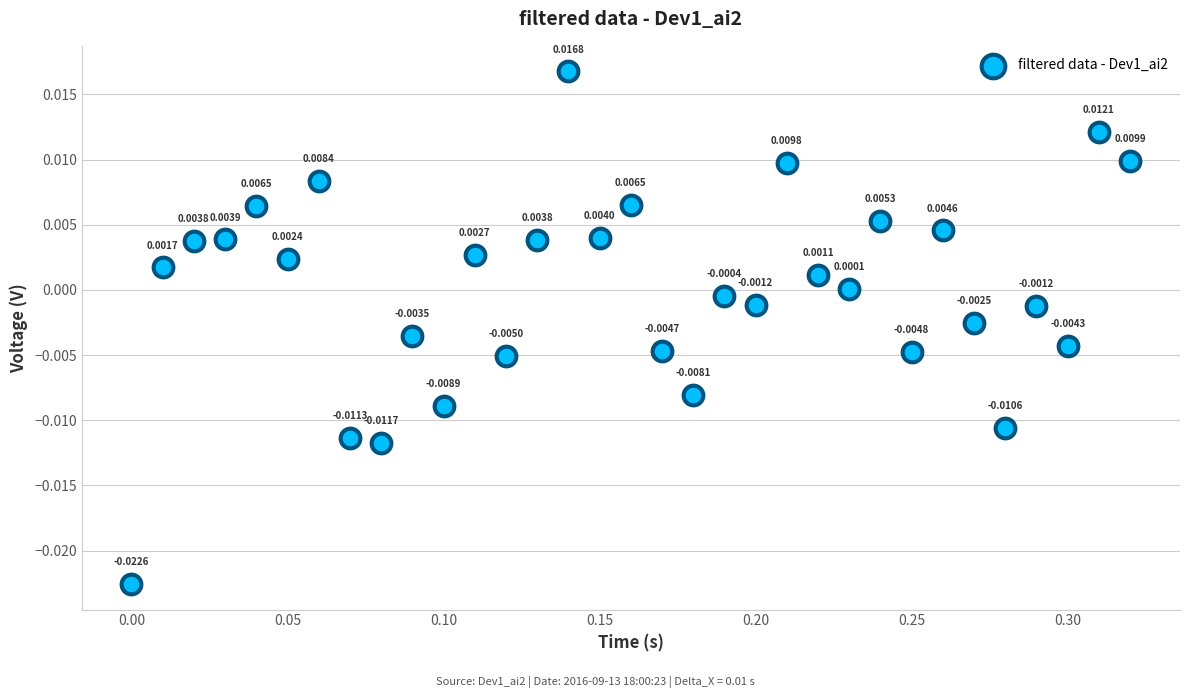

What is the range of X values (max minus min)?

0.3